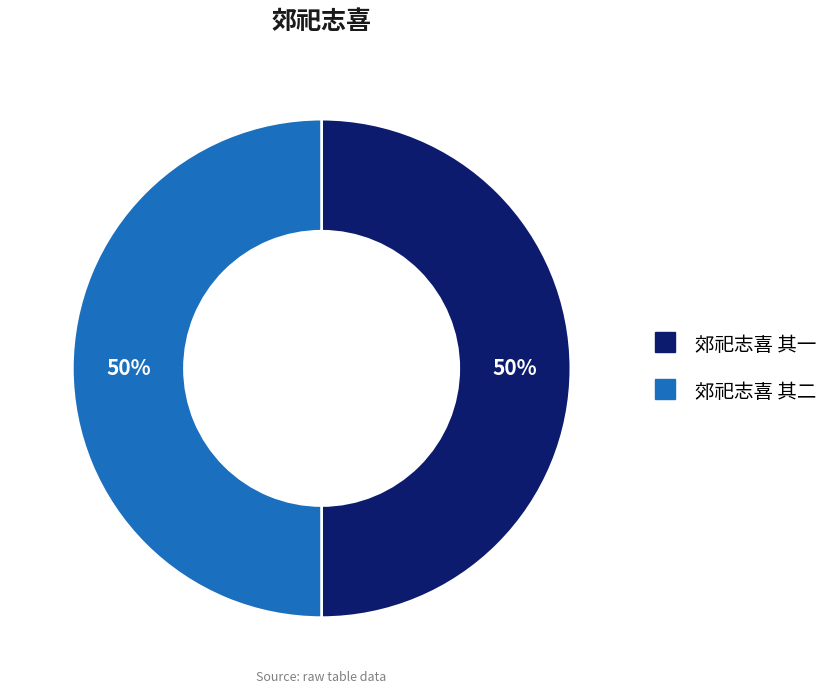

Approximately how many times larger is the value at 郊祀志喜 其二 compared to 郊祀志喜 其一?

1.0